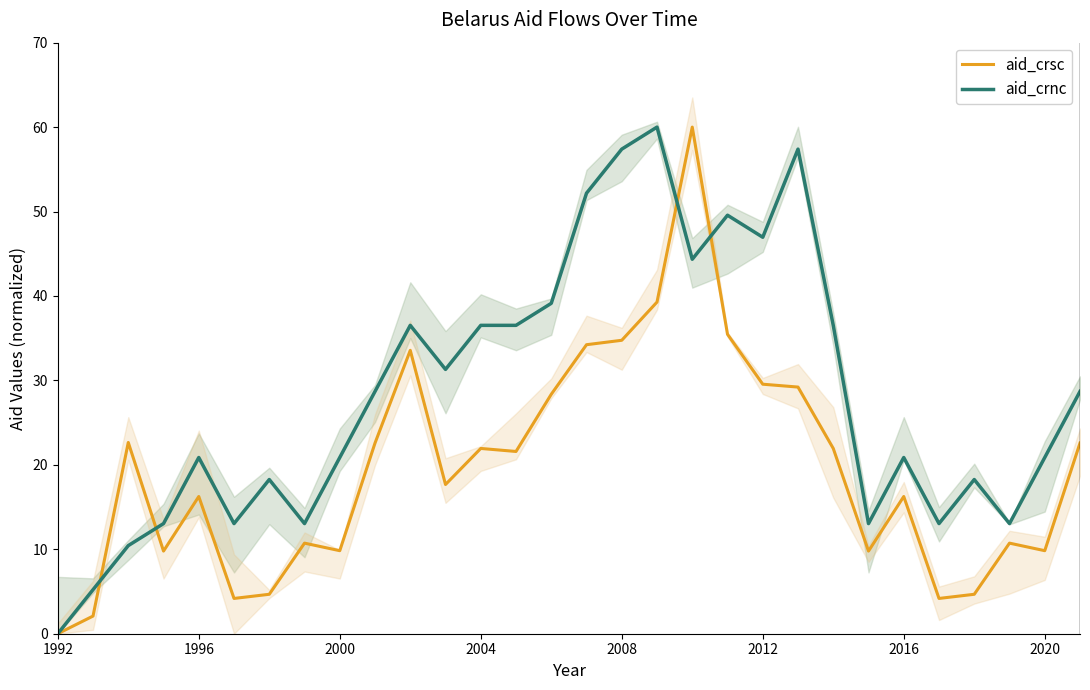

The aid_crnc series shows 0.0 at 1992. True or false?

True